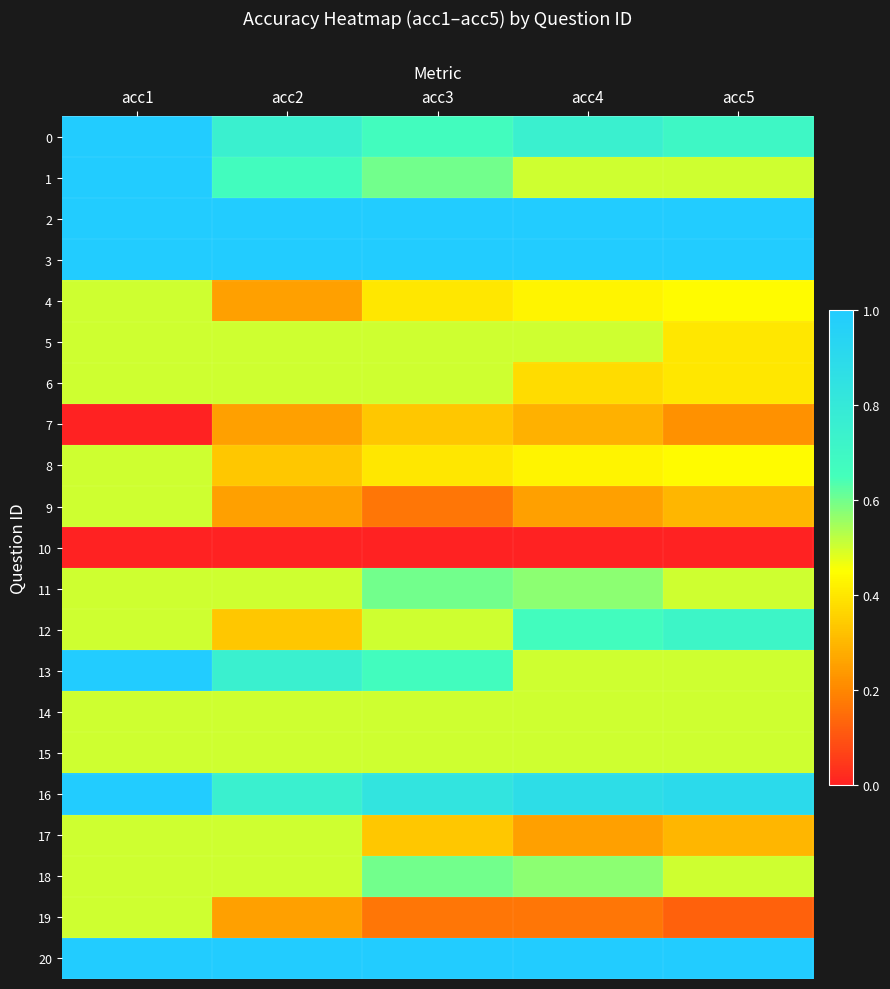

How many series are shown in this chart?

21